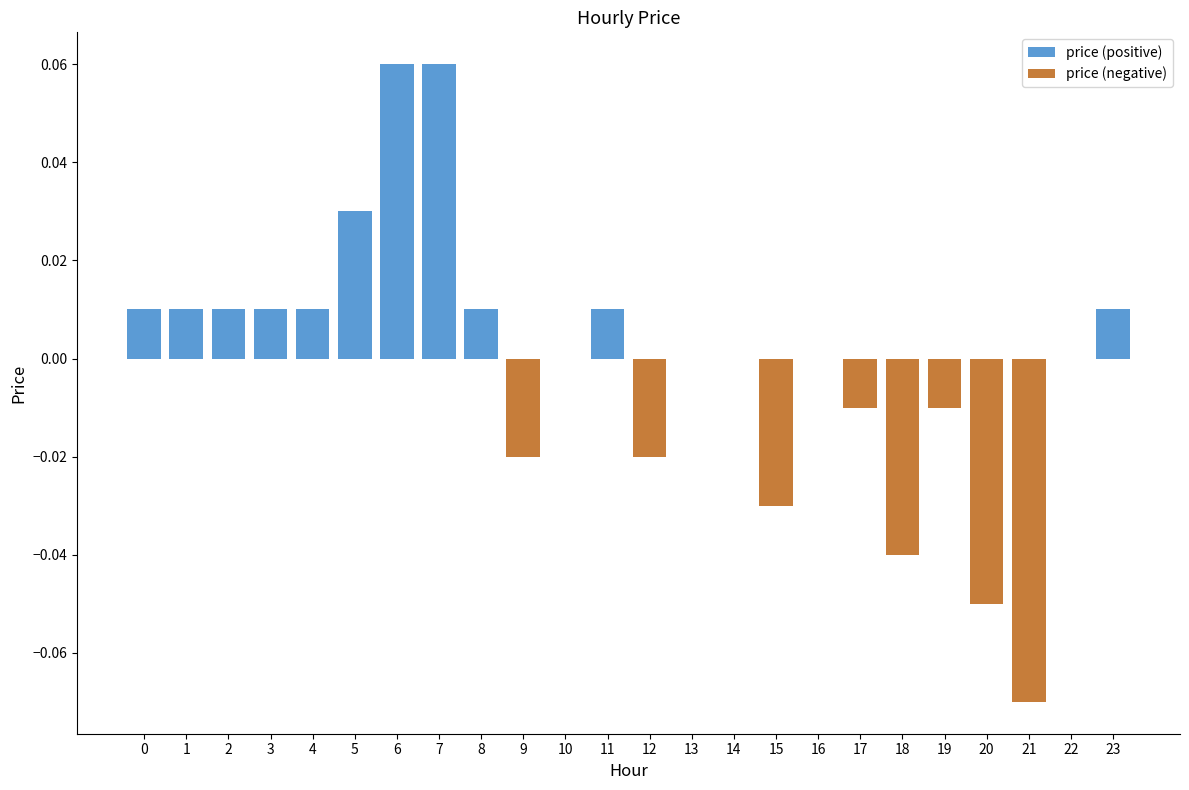

List the series in order of their overall mean, lowest first.

price (negative), price (positive)